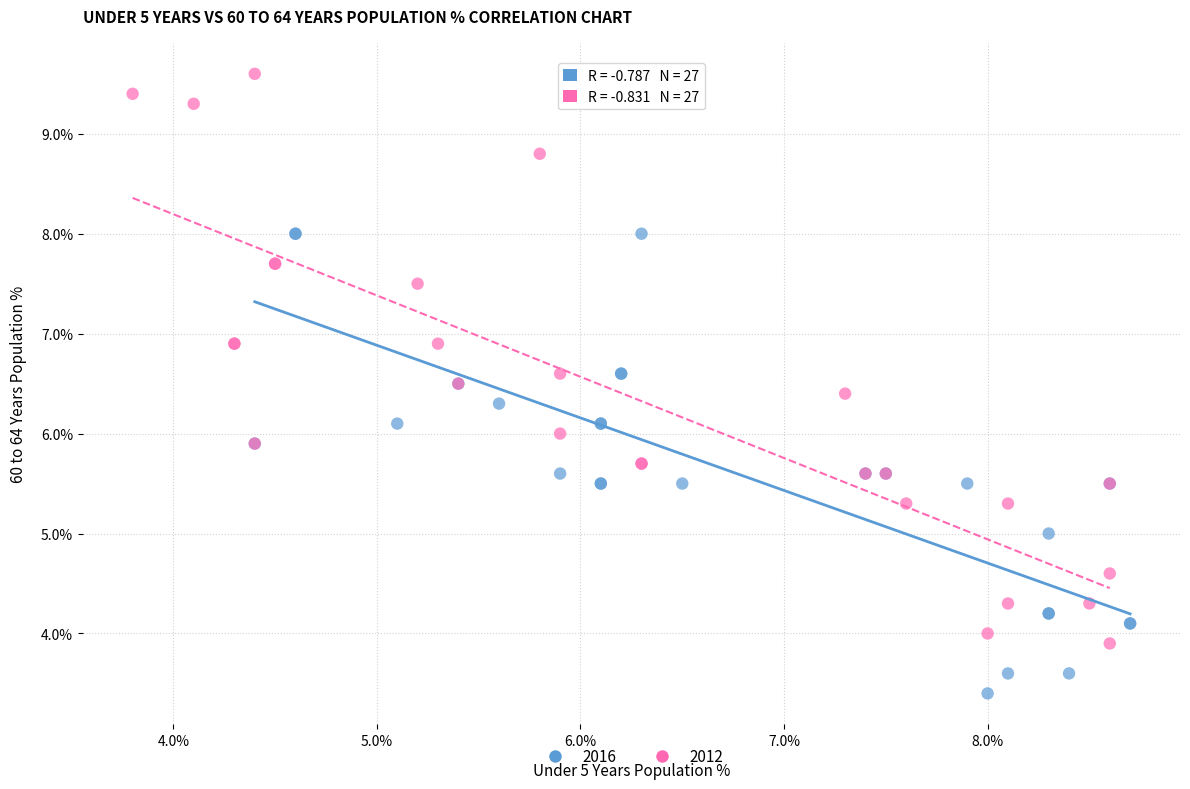

Which series reaches the maximum Y coordinate?

2012